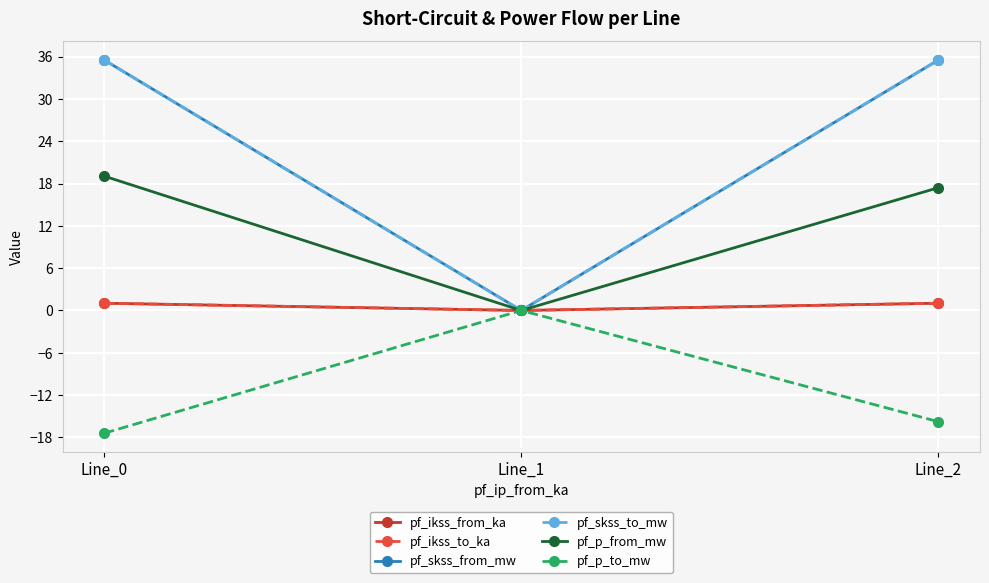

Where does the pf_p_to_mw series first go above -15?

Line_1